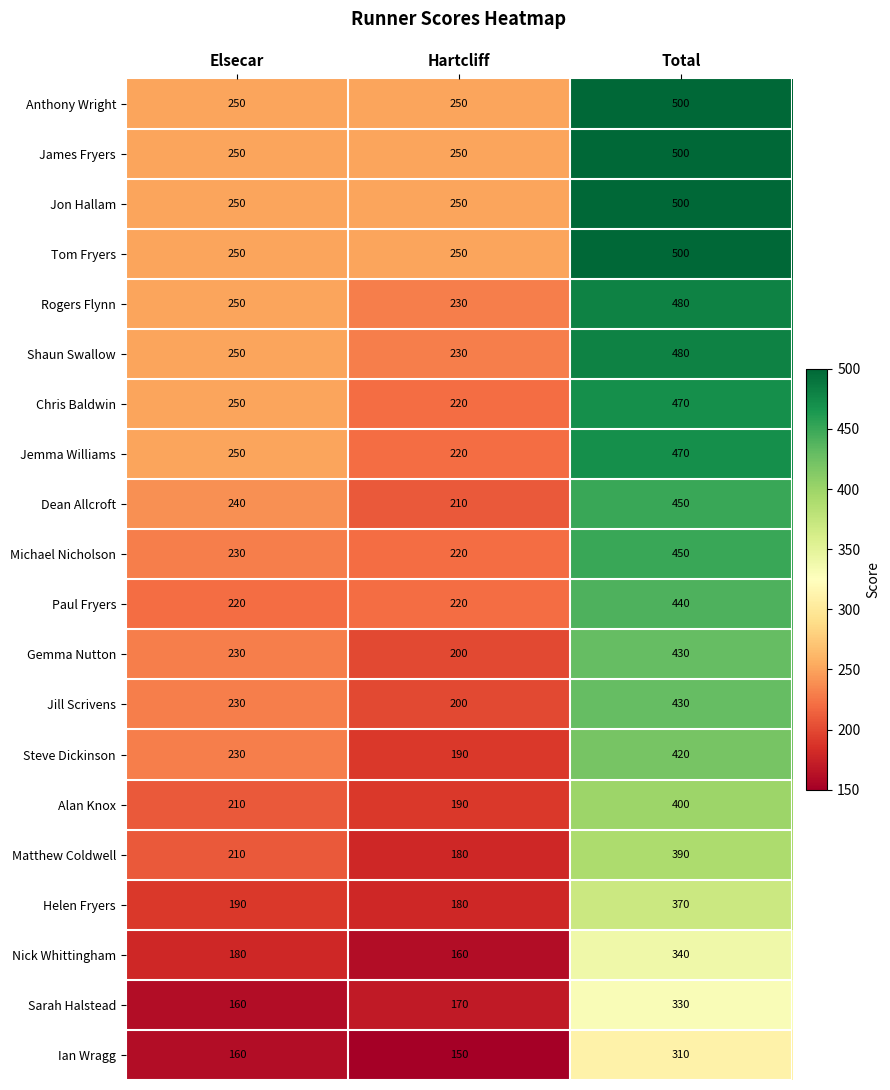

Which label corresponds to the smallest value in the chart?

Hartcliff